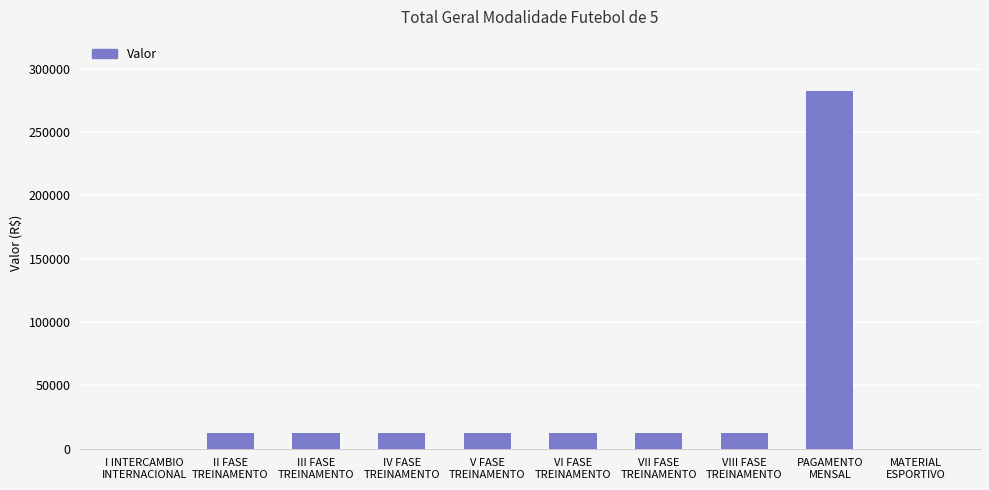

What is the greatest value displayed?

282600